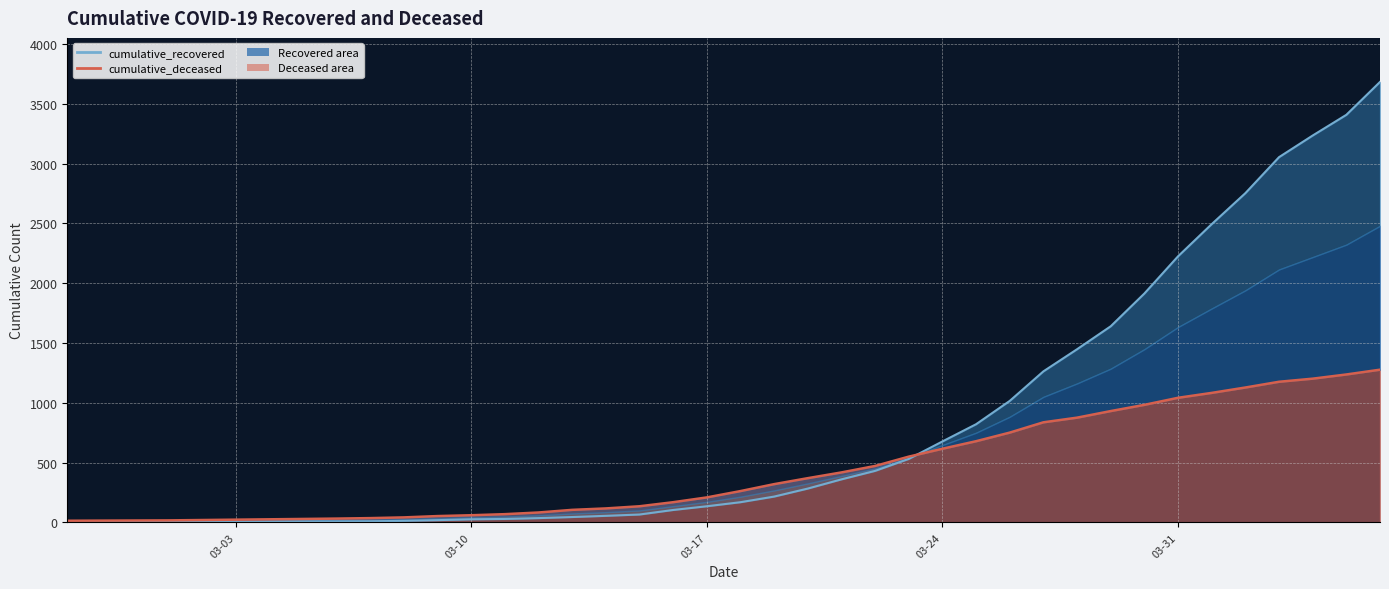

The value of cumulative_deceased at 03-31 is 1589. True or false?

False